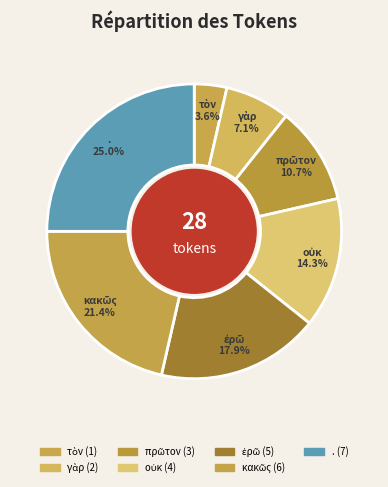

The κακῶς slice represents 36% of the pie. True or false?

False